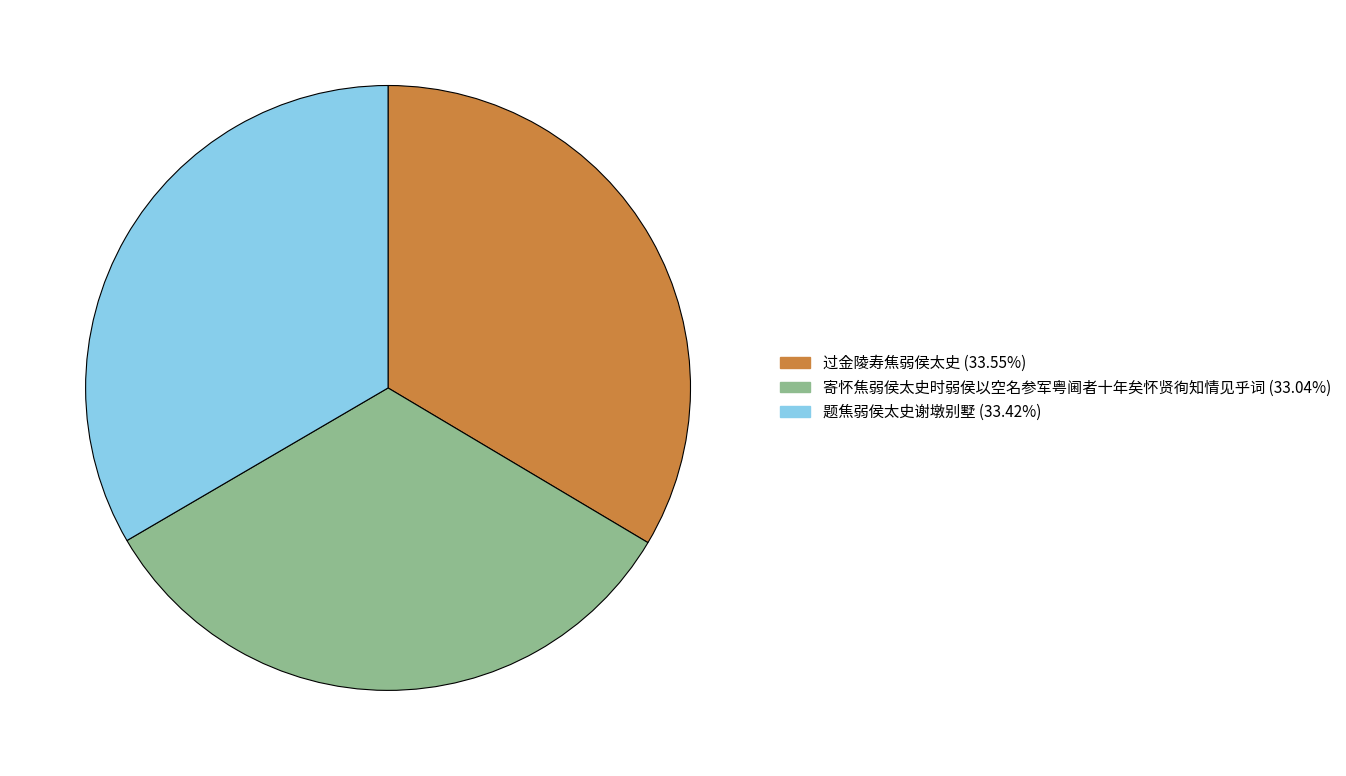

Is there any slice that represents more than half of the pie?

No